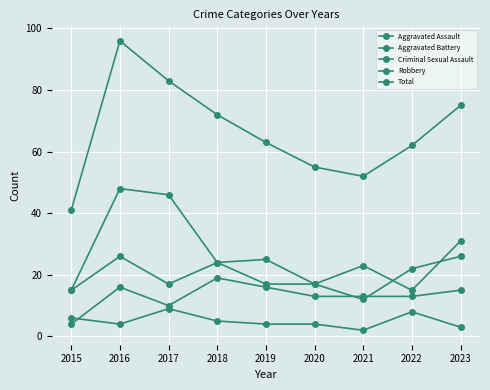

How many distinct data groups are displayed?

5